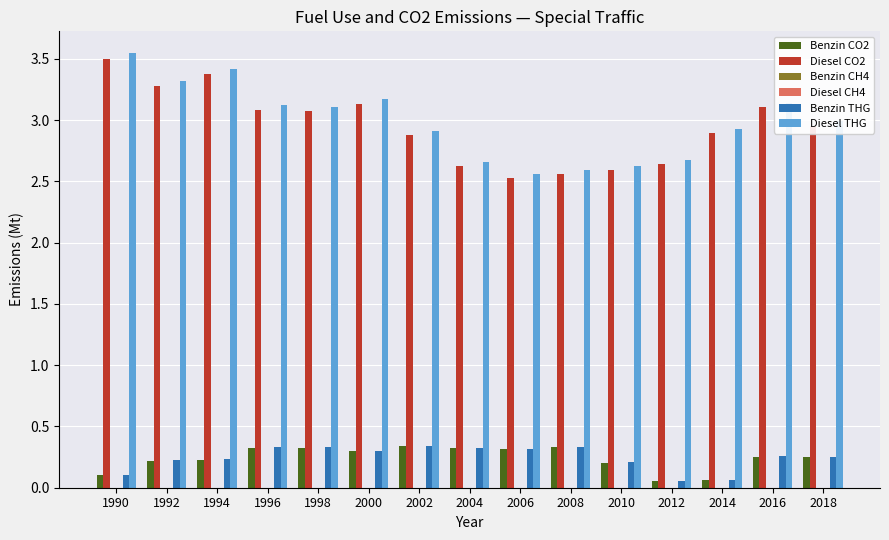

Between 1992 and 2000, which series saw the biggest shift?

Diesel THG